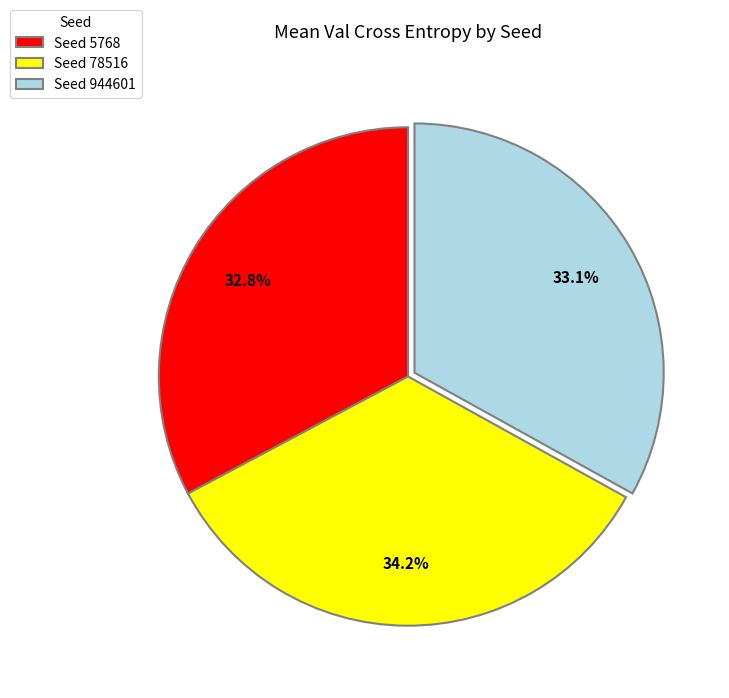

Approximately how many times larger is the value at Seed 944601 compared to Seed 5768?

1.0